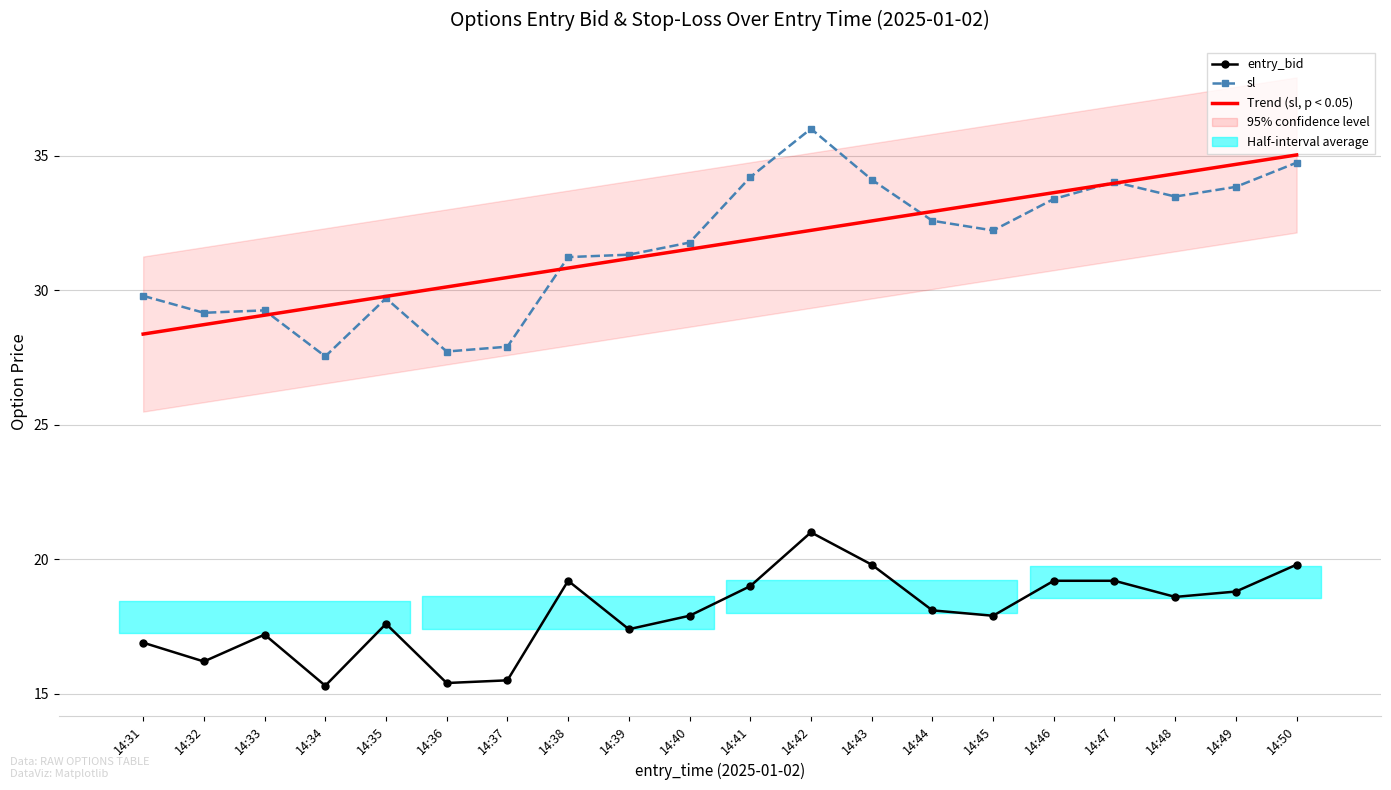

What is the value of the entry_bid point at the 7th from the left?

15.5